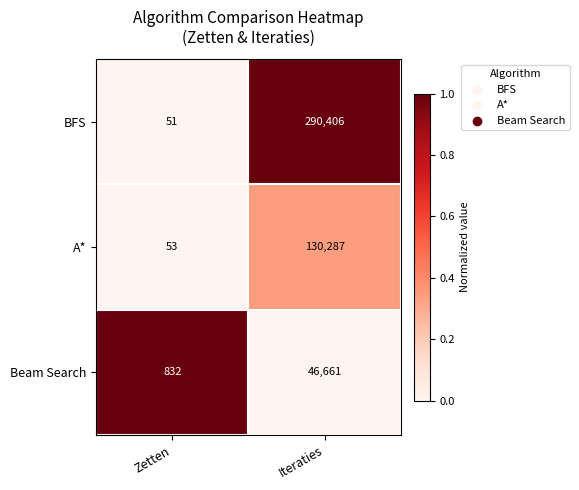

What is the sum of the BFS values at Zetten and Iteraties?

290457